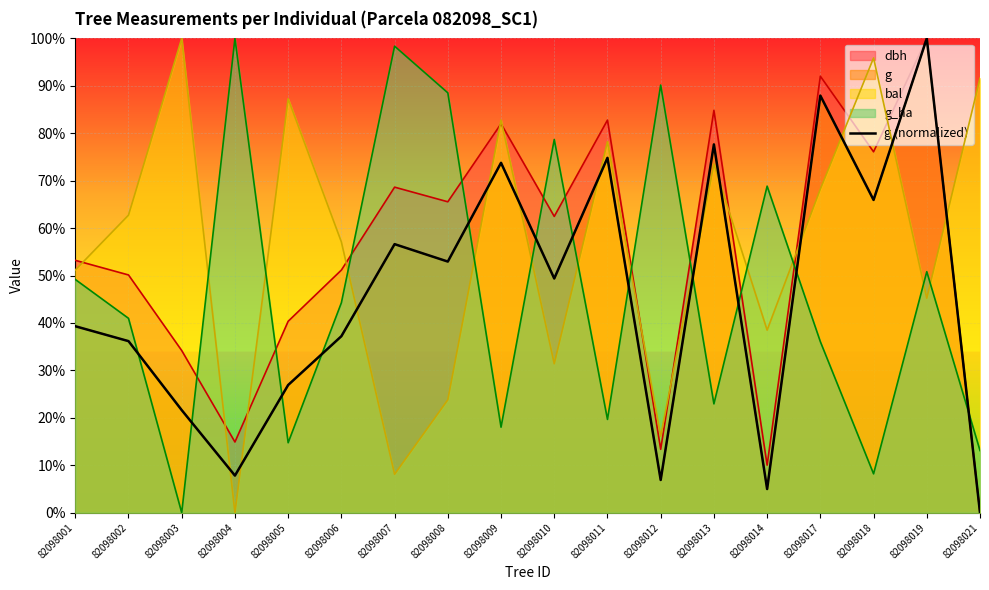

Which label corresponds to the smallest value in the chart?

82098021